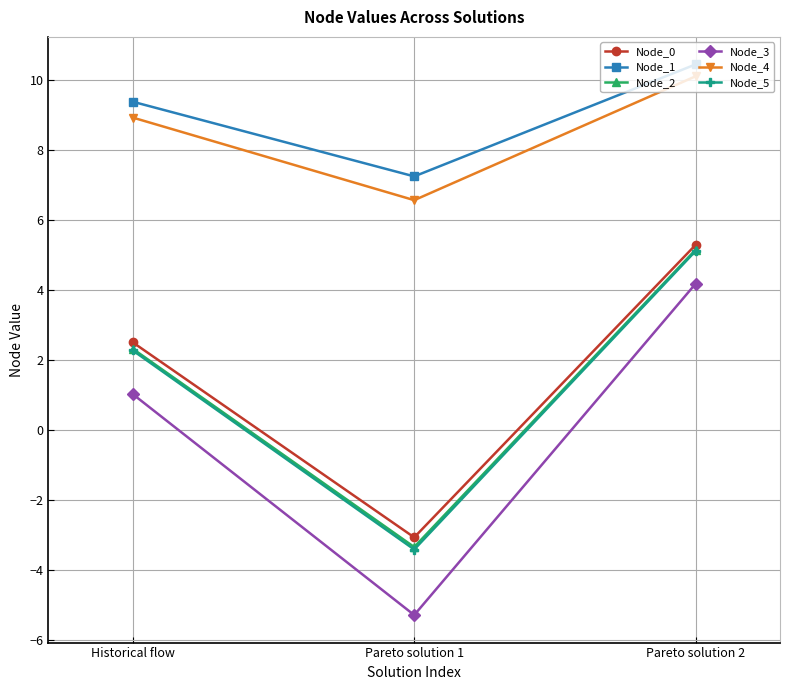

Does the chart display data point markers on the line(s)?

Yes